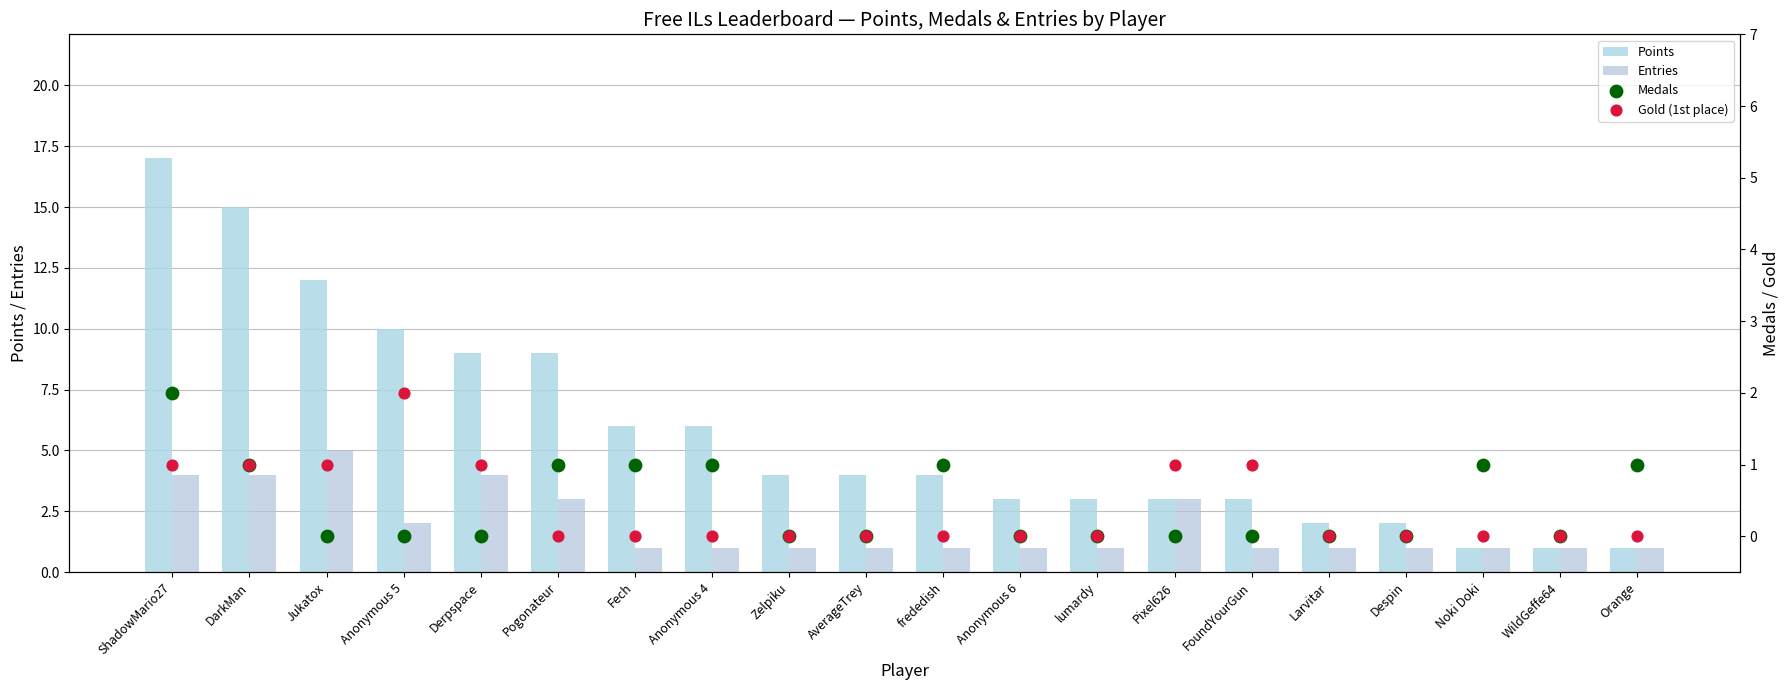

Which series contains the highest Y value?

Points